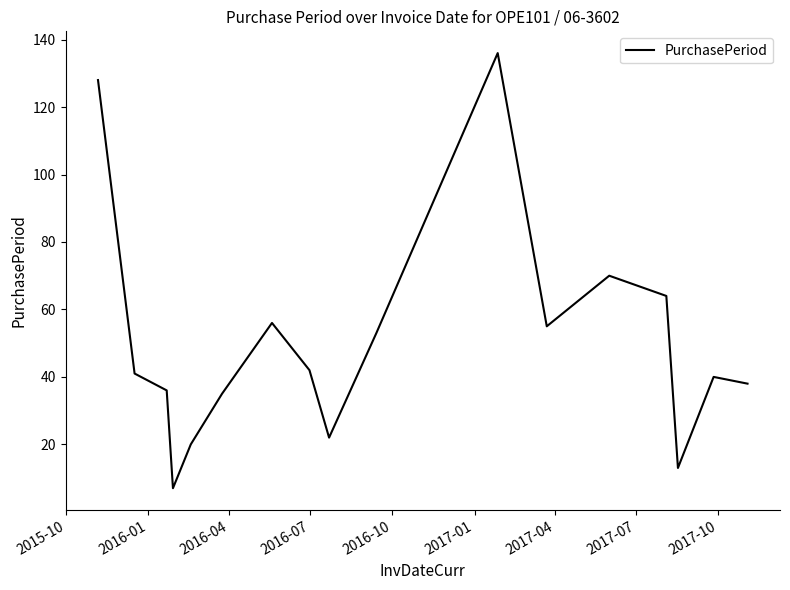

Reading left to right, list all the values displayed in this chart.

128	41	36	7	20	35	56	42	22	53	136	55	70	64	13	40	38